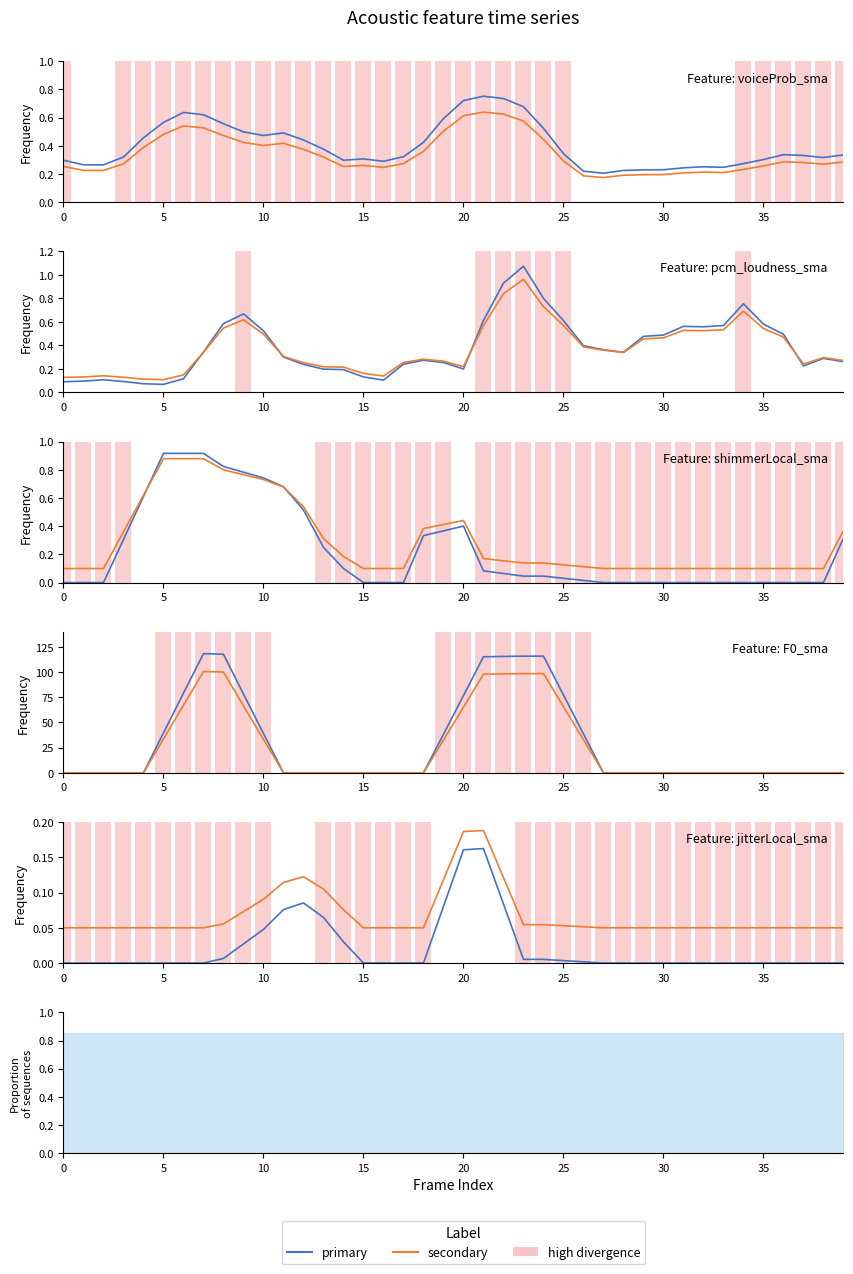

What are all the series names shown in the legend?

primary, secondary